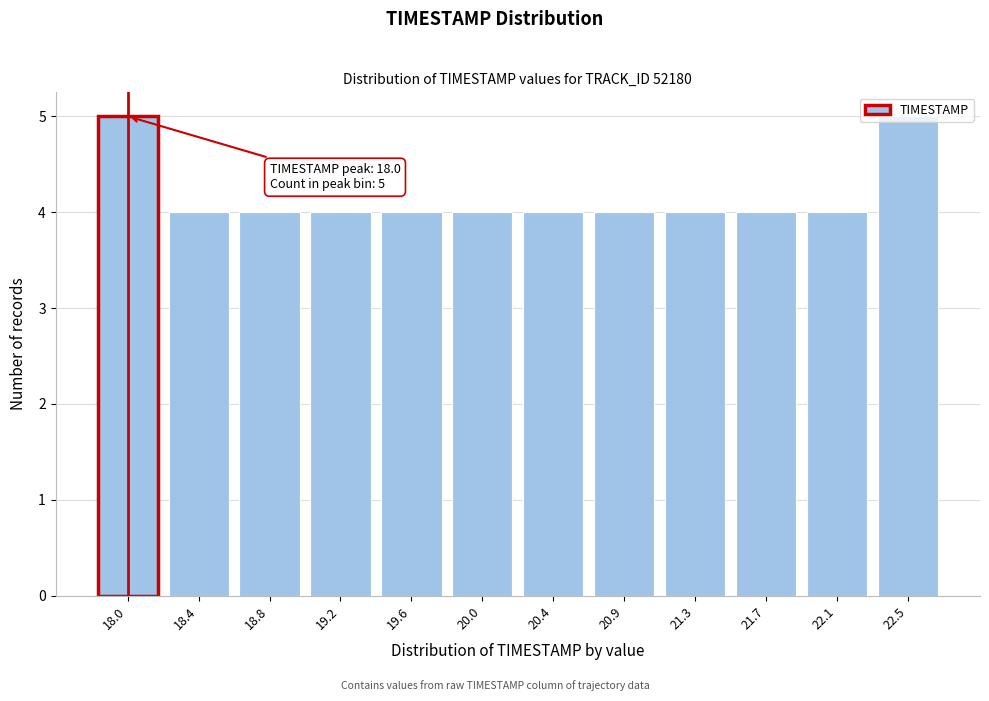

Is it true that the value at 21.7 is 4?

True